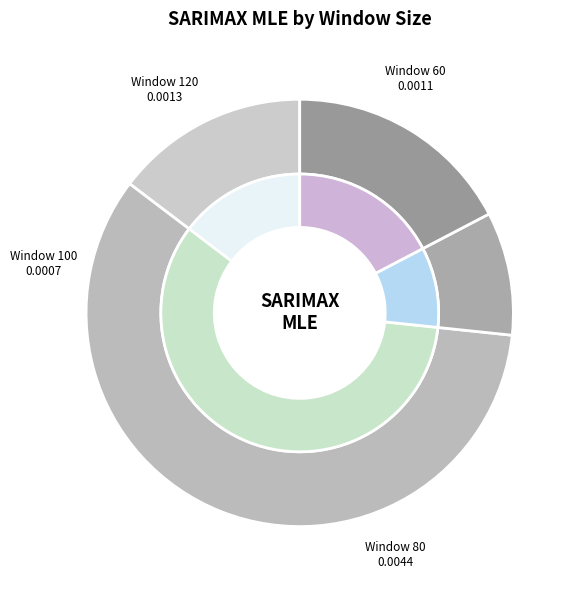

What percentage is NOT represented by 60?

85.3%